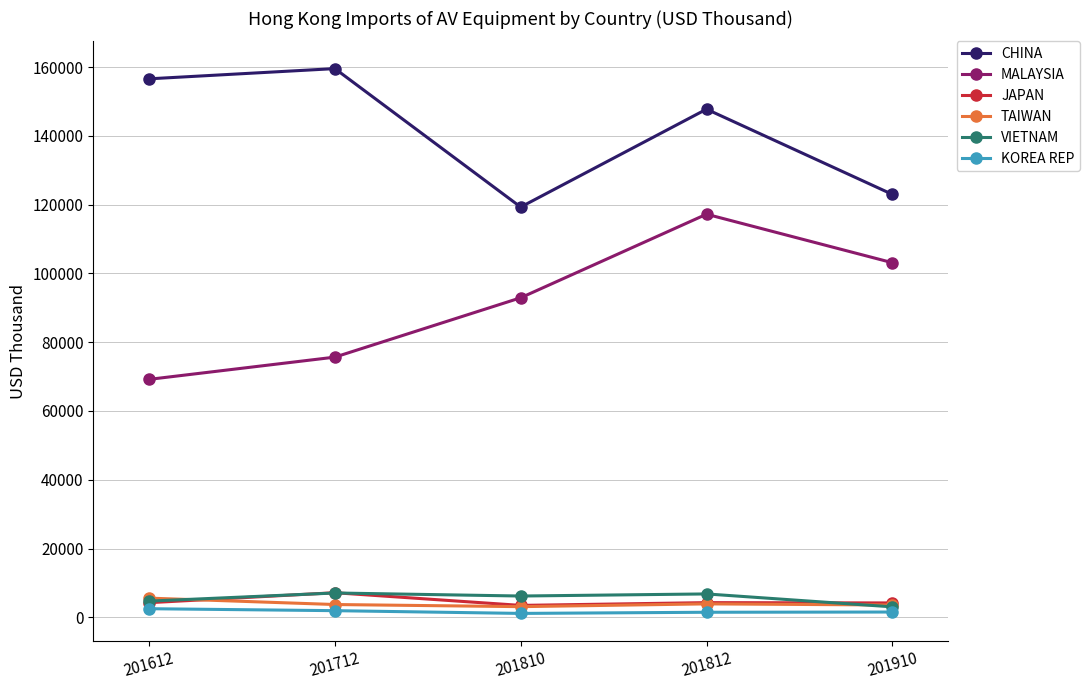

Is the value of CHINA at 201810 greater than the value of MALAYSIA at 201810?

Yes